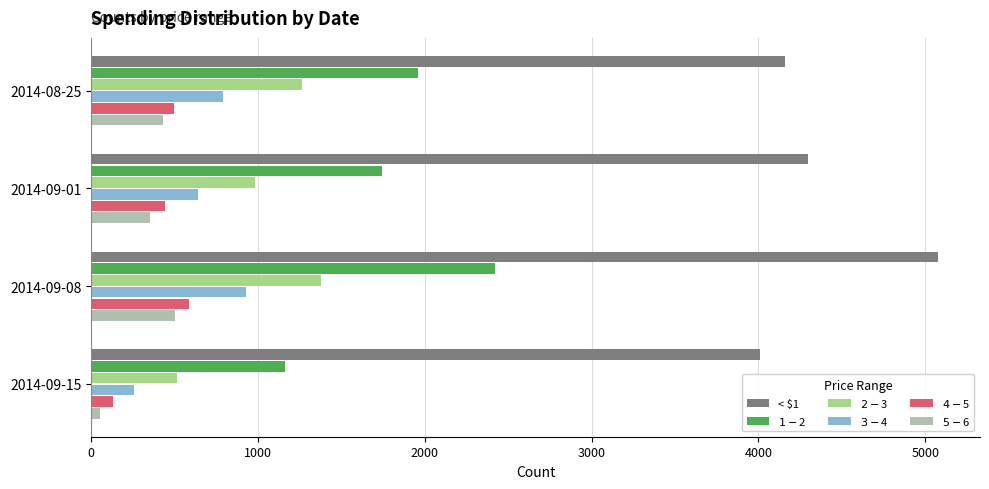

What is the spread (max minus min) of values at 2014-09-01?

3943